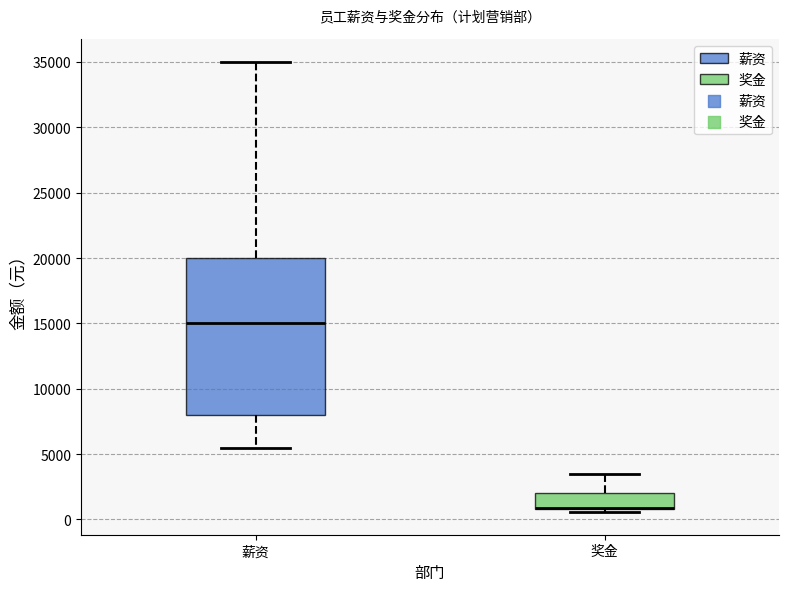

Which box is the tallest, from its lower edge to its upper edge?

薪资